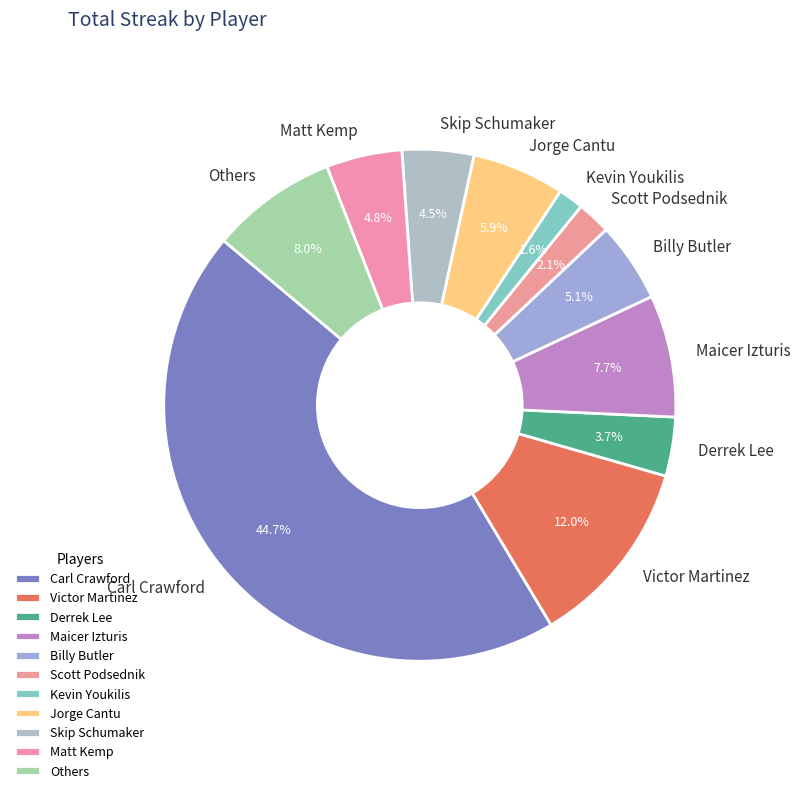

Does Victor Martinez account for over 50% of the chart?

No